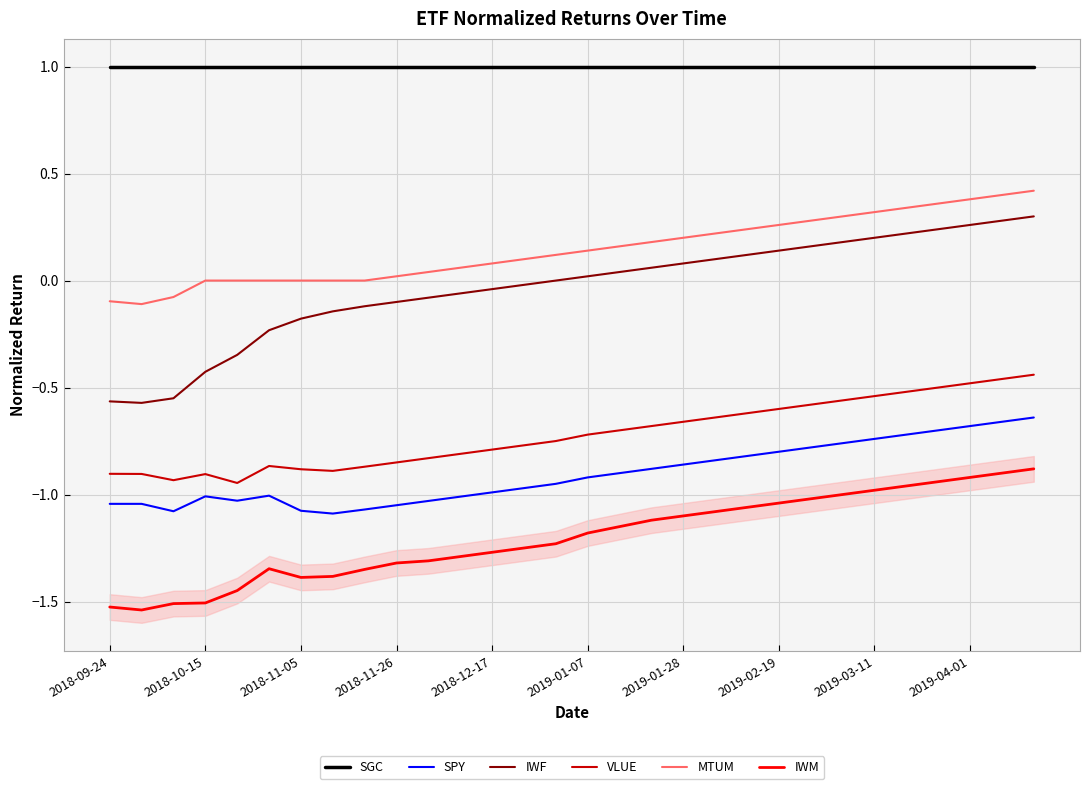

True or false: SPY and IWF cross at least once.

False